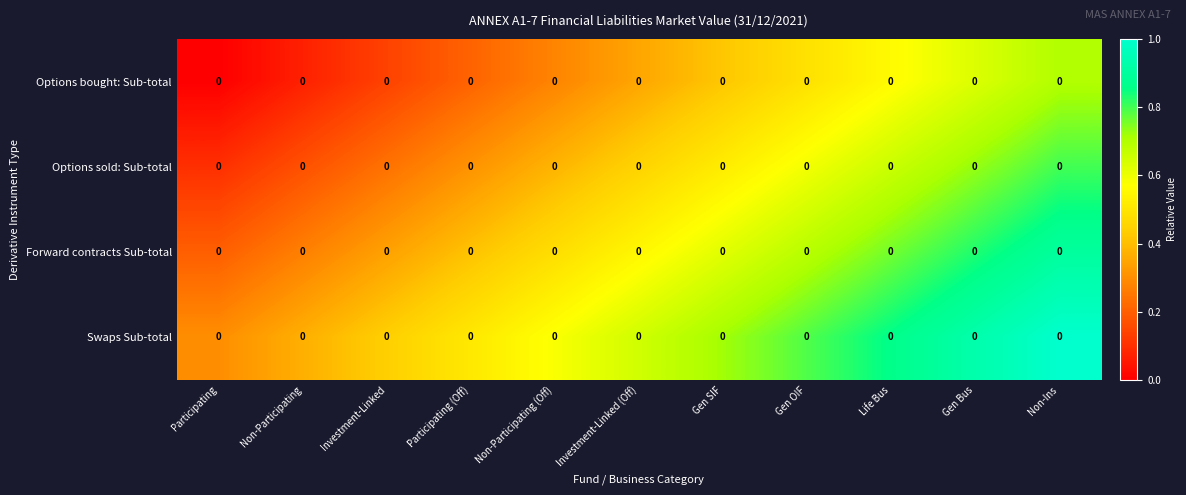

True or false: Swaps Sub-total has a value of 1.4 at Life Bus.

False